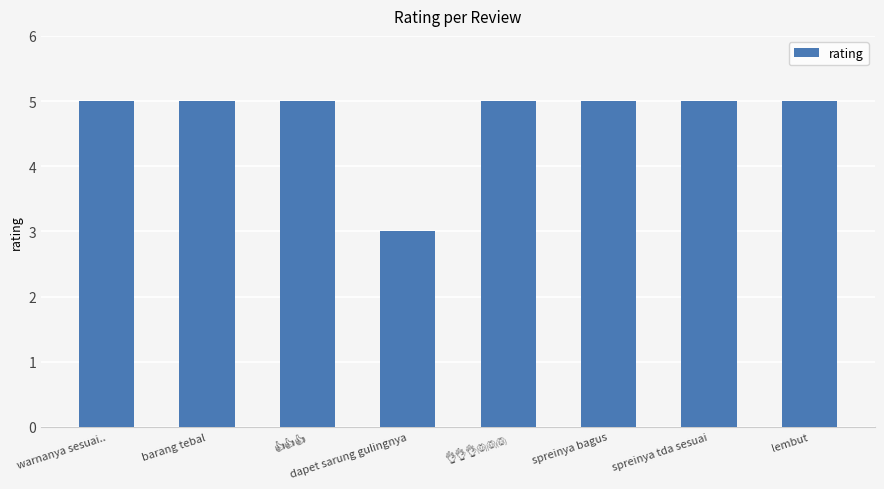

The value at barang tebal is 5. True or false?

True